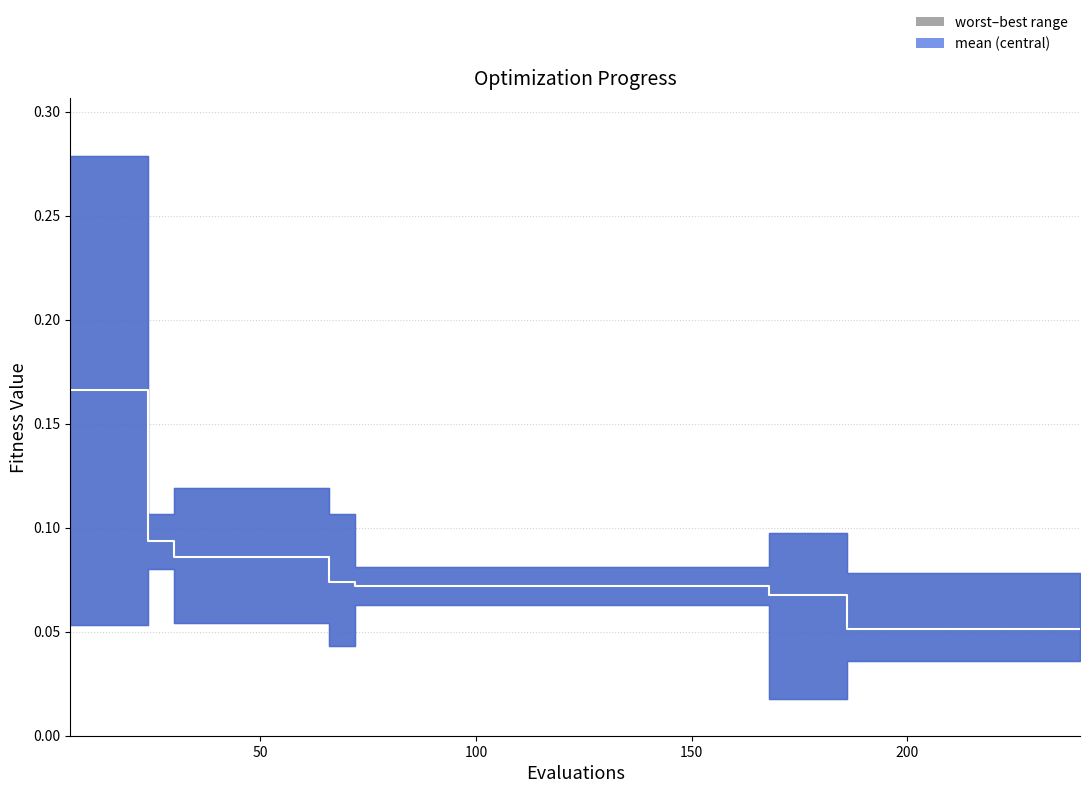

The chart shows a value of 0.1 at 15. True or false?

False